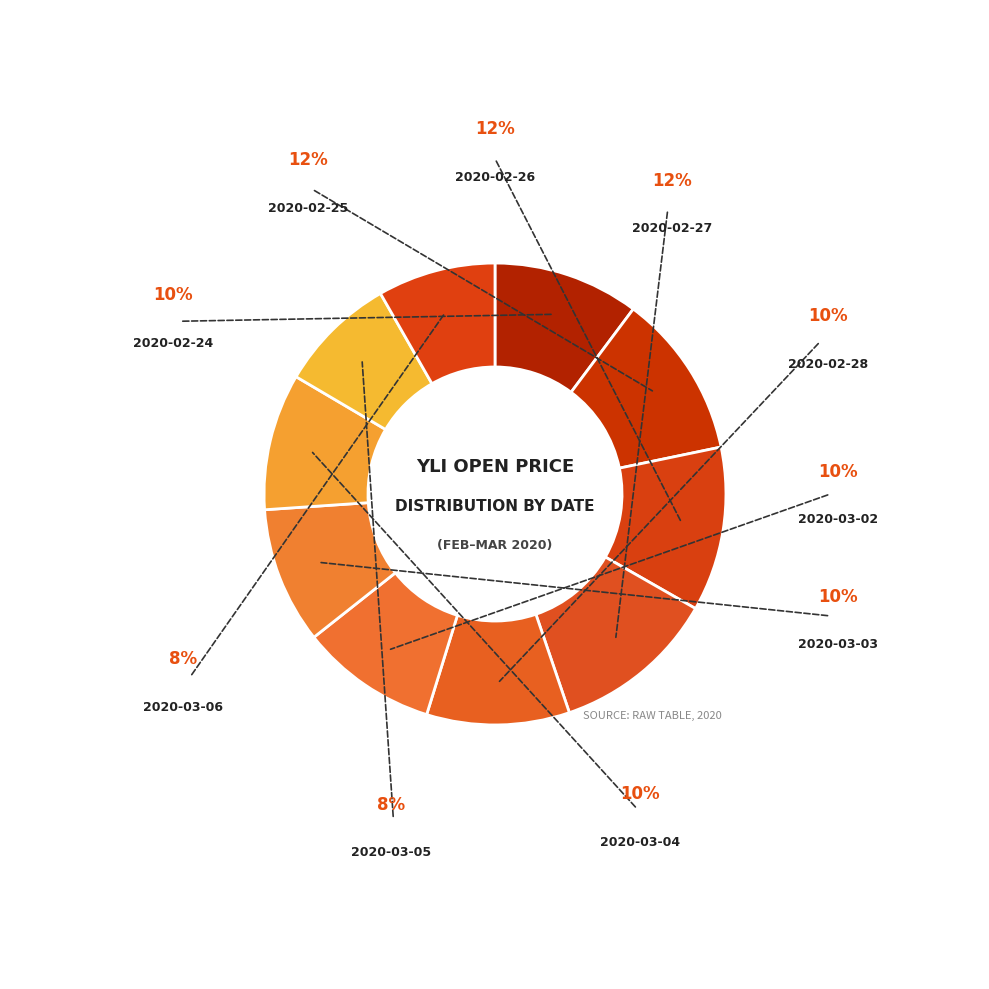

How many slices are in this pie chart?

10